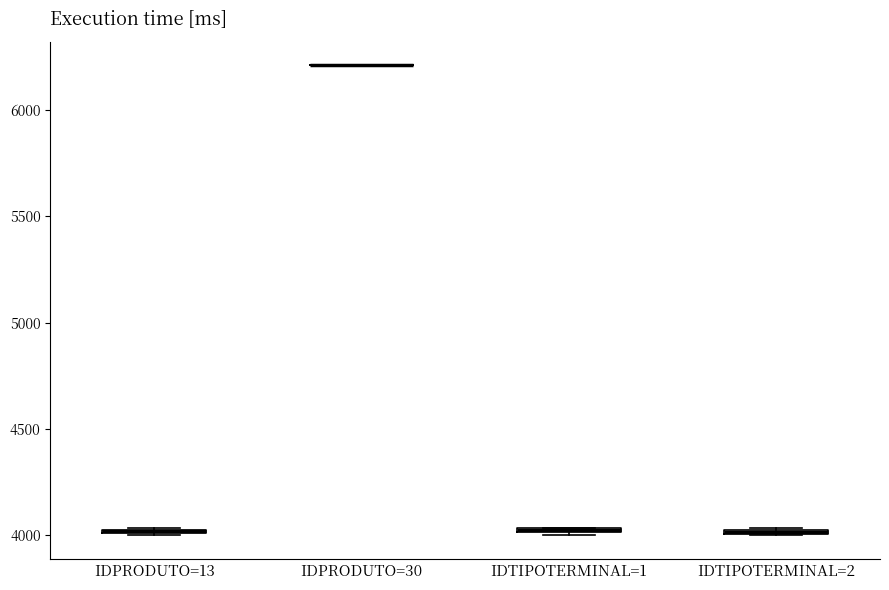

Where is the upper edge of the box for IDTIPOTERMINAL=1 on the y-axis? The values are not printed on the chart, so give them approximately, as read against the axis.

4050